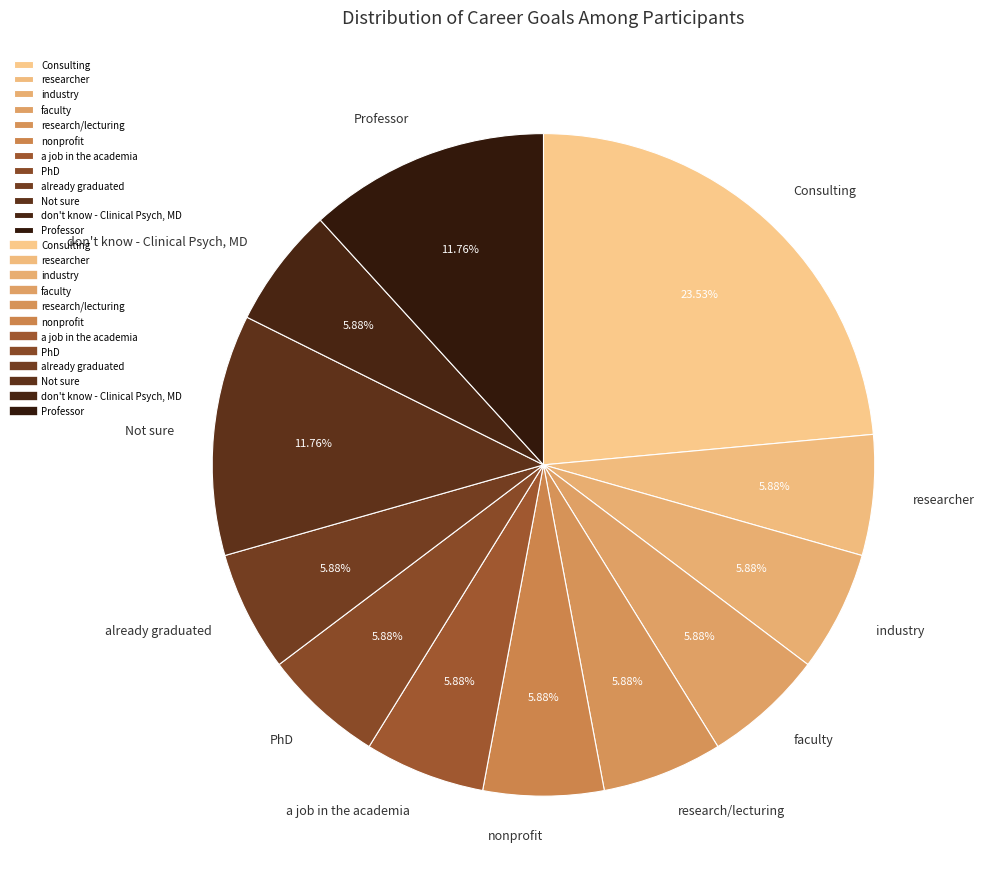

What is the ratio of the value at already graduated to the value at research/lecturing?

1.0